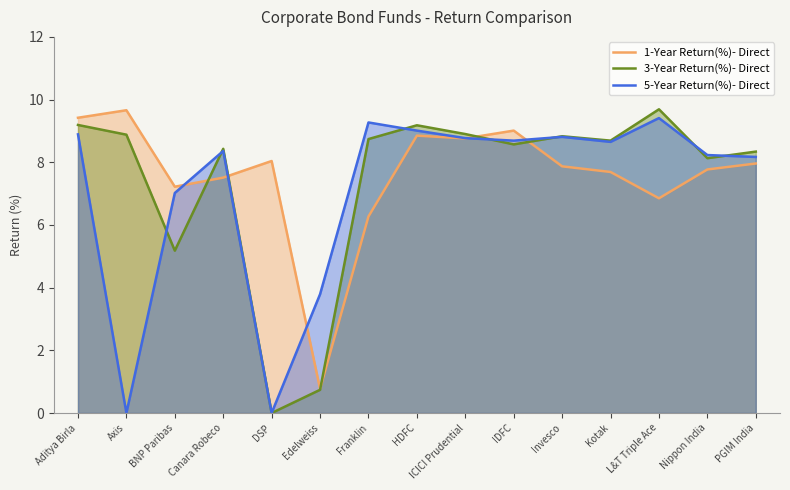

List the series in order of their overall mean, highest first.

1-Year Return(%)- Direct, 3-Year Return(%)- Direct, 5-Year Return(%)- Direct